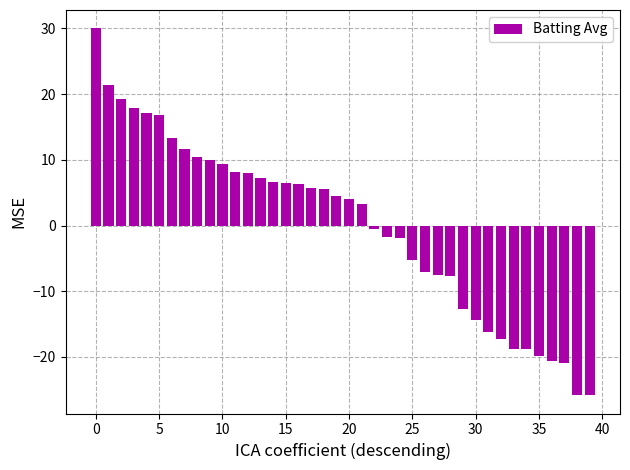

What is the difference between the second highest and minimum values?

47.1